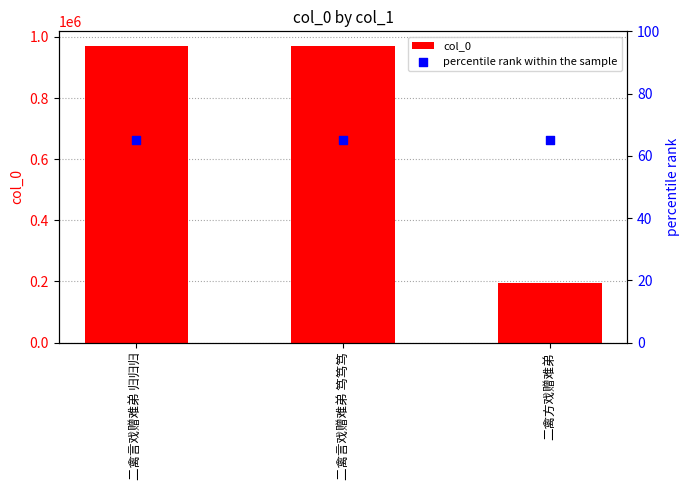

Which series has the widest spread of Y values?

col_0